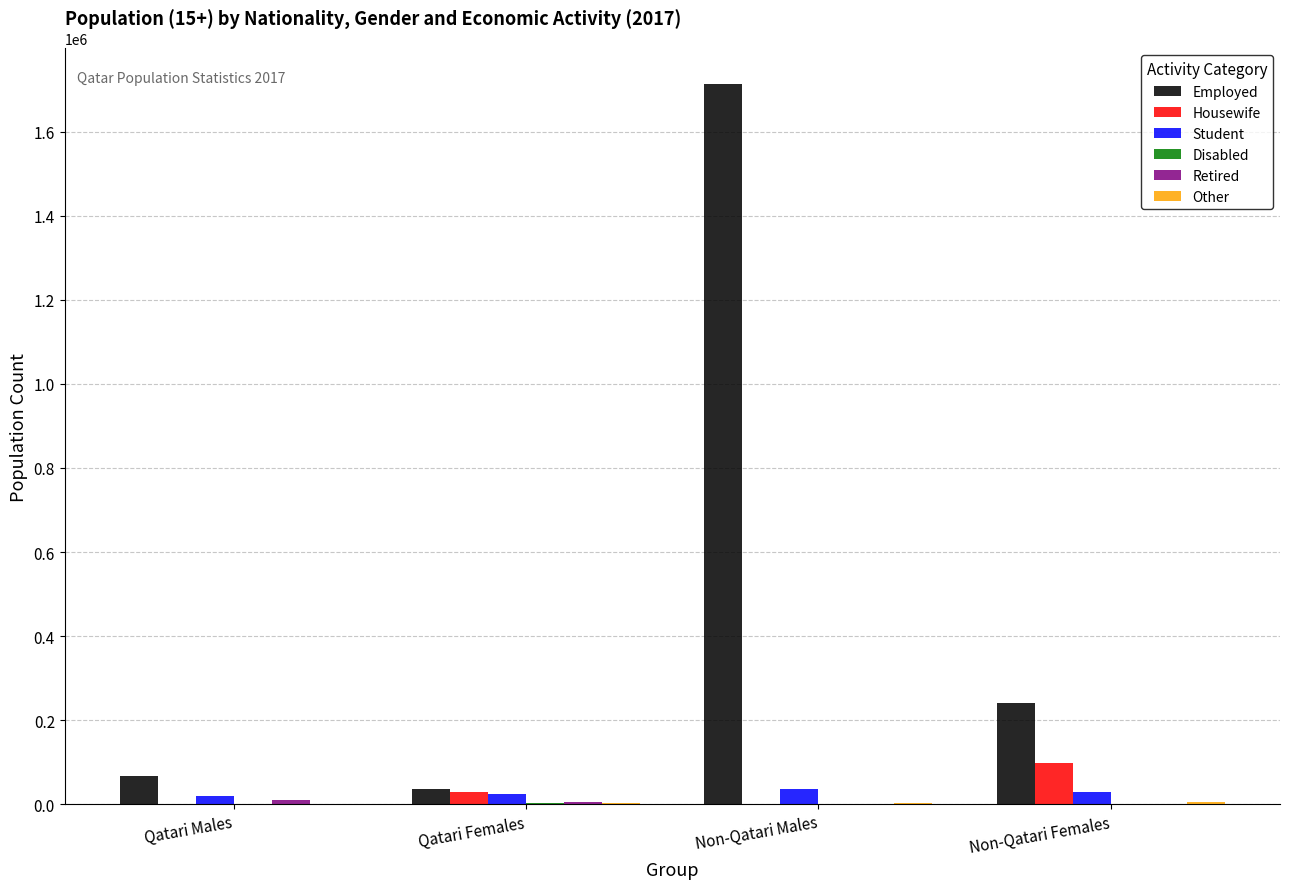

What is the sum of all Student values?

109859